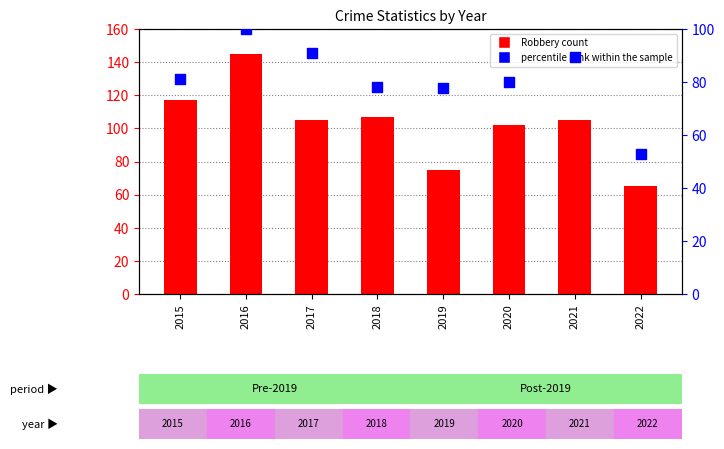

What is the total value across all series at 2016?

245.0